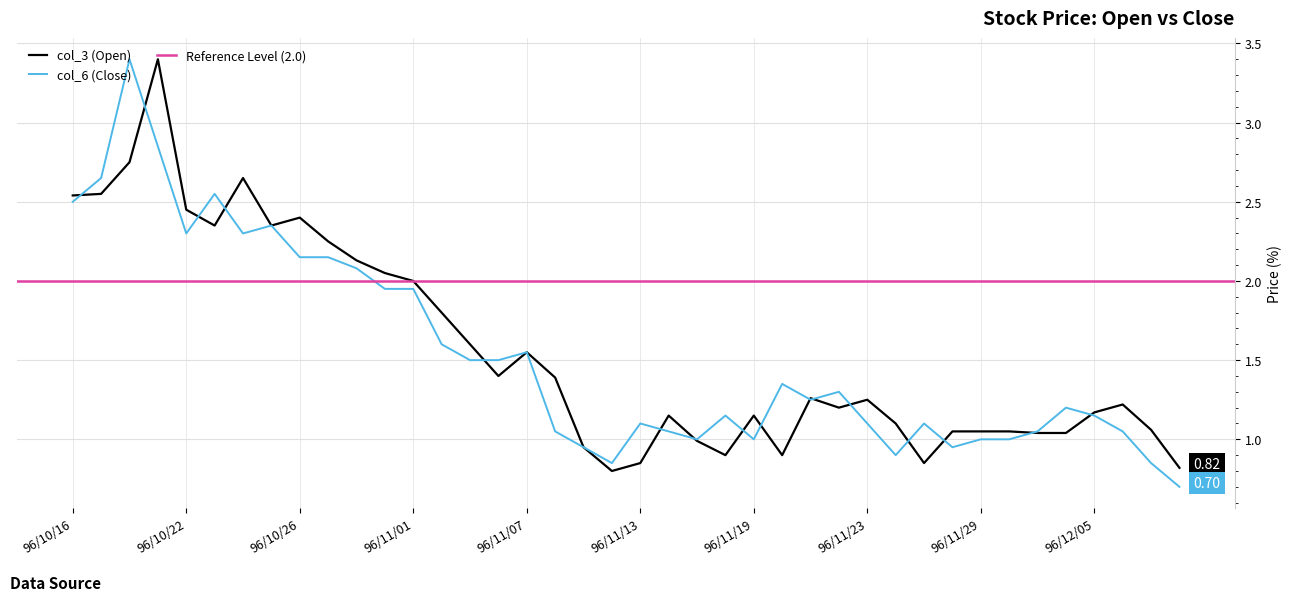

How many lines are shown in the chart?

2